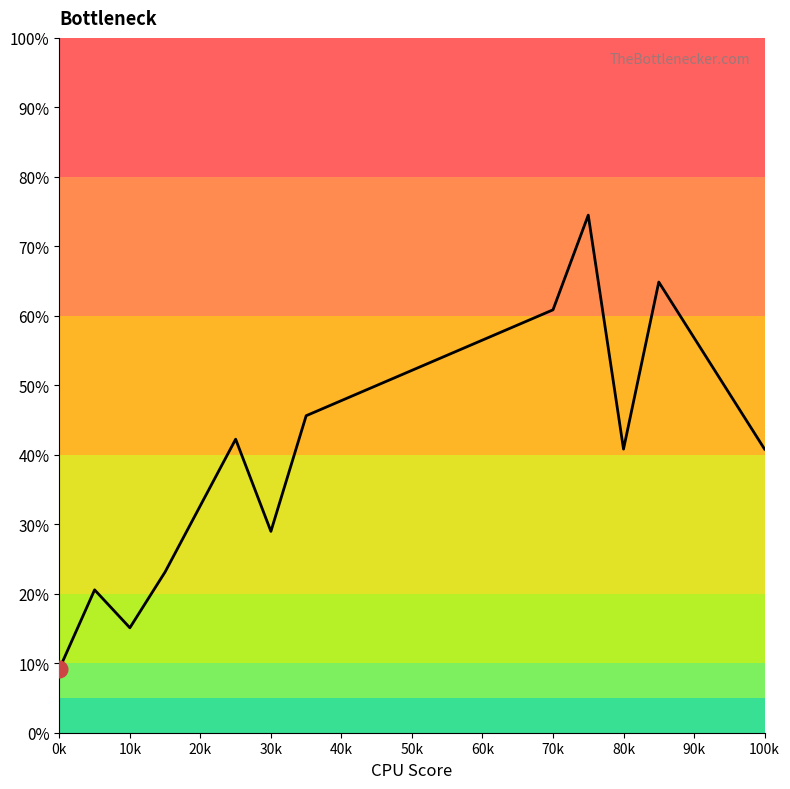

What is the difference between the maximum and minimum values?

65.3